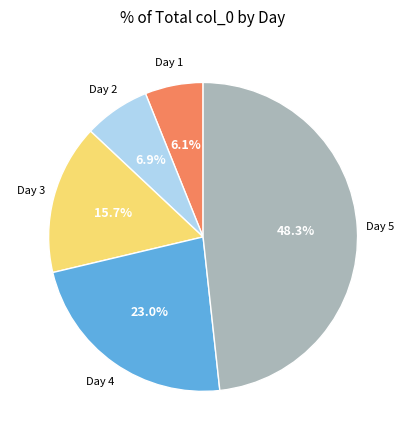

Is there any slice that represents more than half of the pie?

No